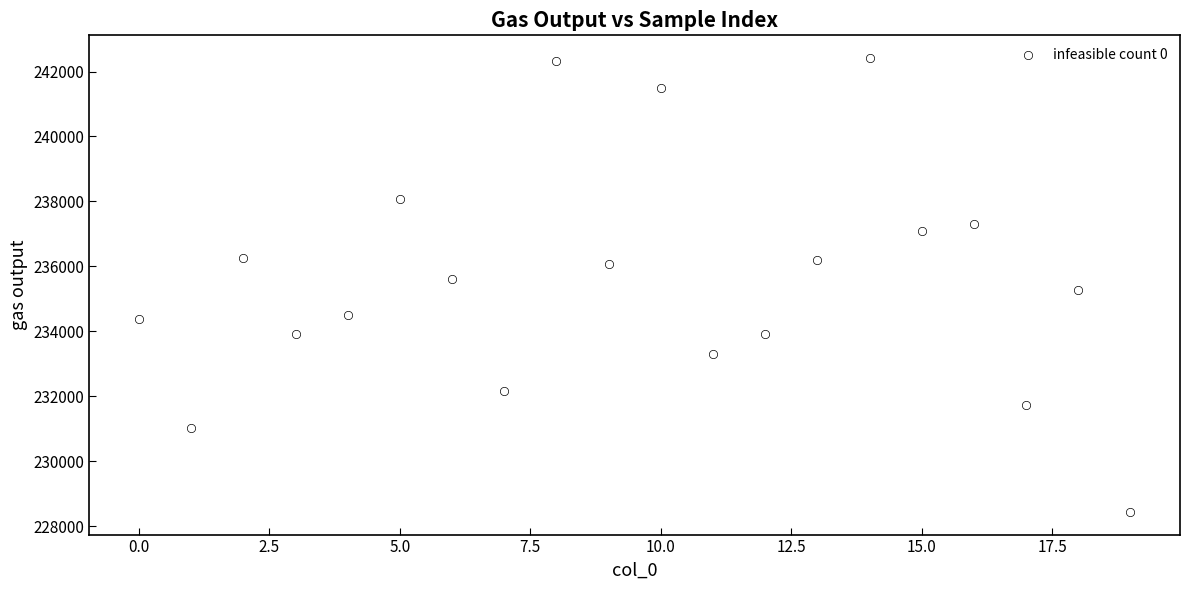

What is the range of Y values (max minus min)?

13976.4